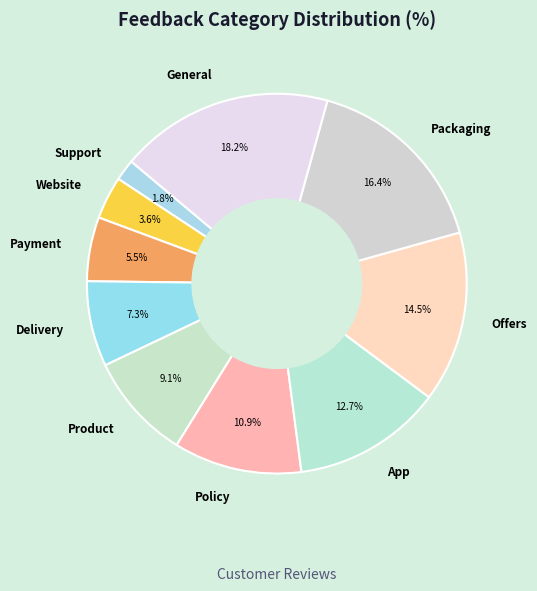

Does Product represent more than half of the total?

No